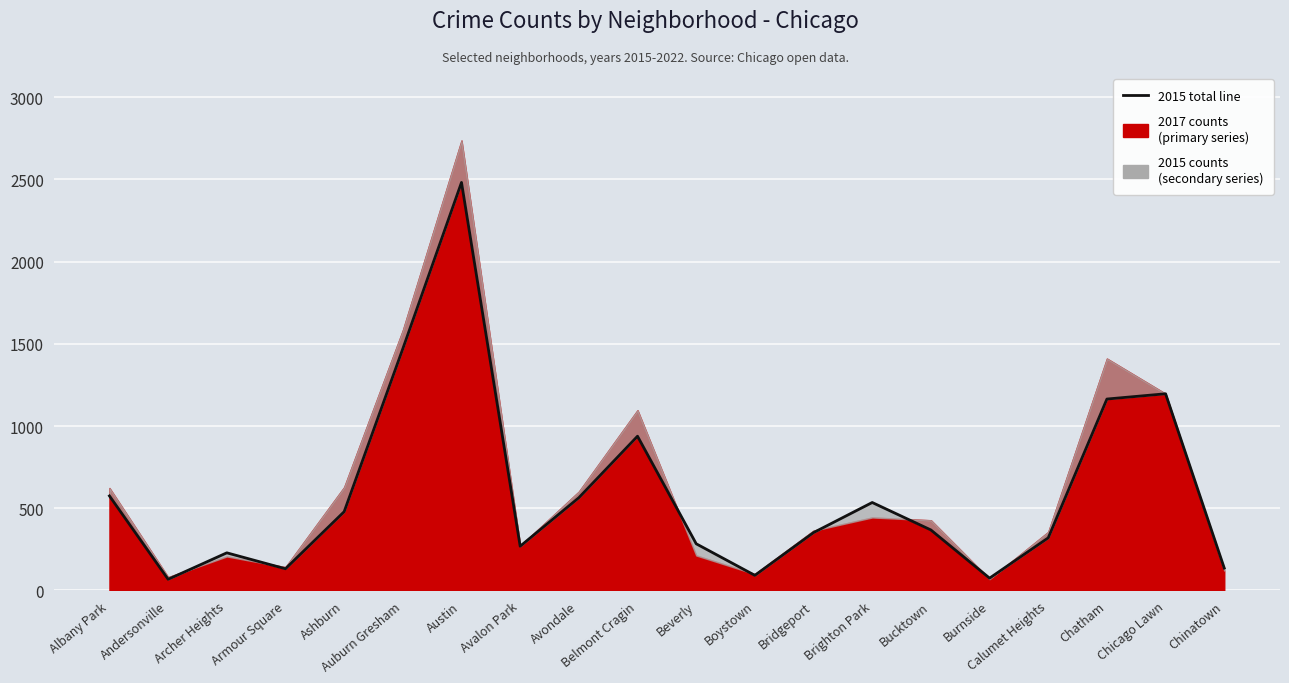

List the labels in order of value, largest first.

Austin, Auburn Gresham, Chicago Lawn, Chatham, Belmont Cragin, Albany Park, Avondale, Brighton Park, Ashburn, Bucktown, Bridgeport, Calumet Heights, Beverly, Avalon Park, Archer Heights, Chinatown, Armour Square, Boystown, Burnside, Andersonville